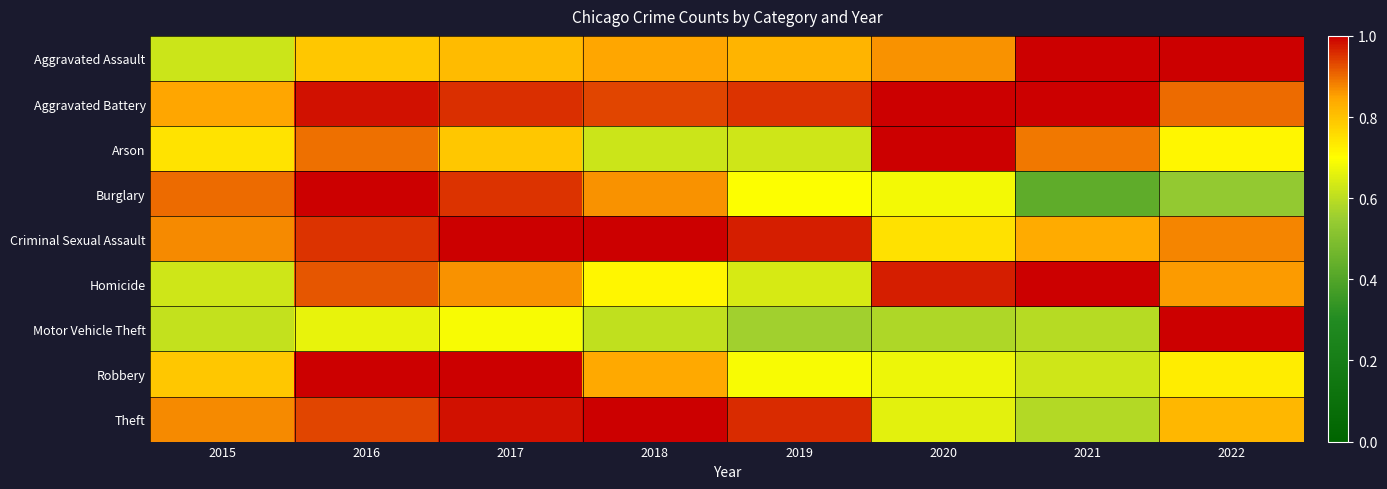

Rank the series at 2022 from highest to lowest value.

Aggravated Assault, Motor Vehicle Theft, Aggravated Battery, Criminal Sexual Assault, Homicide, Theft, Robbery, Arson, Burglary